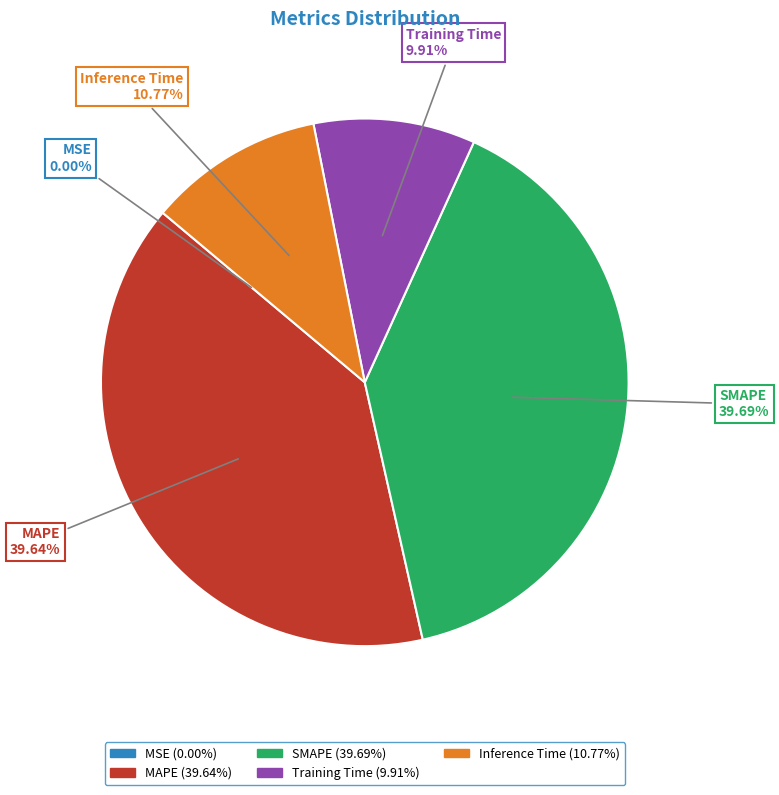

Is there a majority slice in this chart?

No